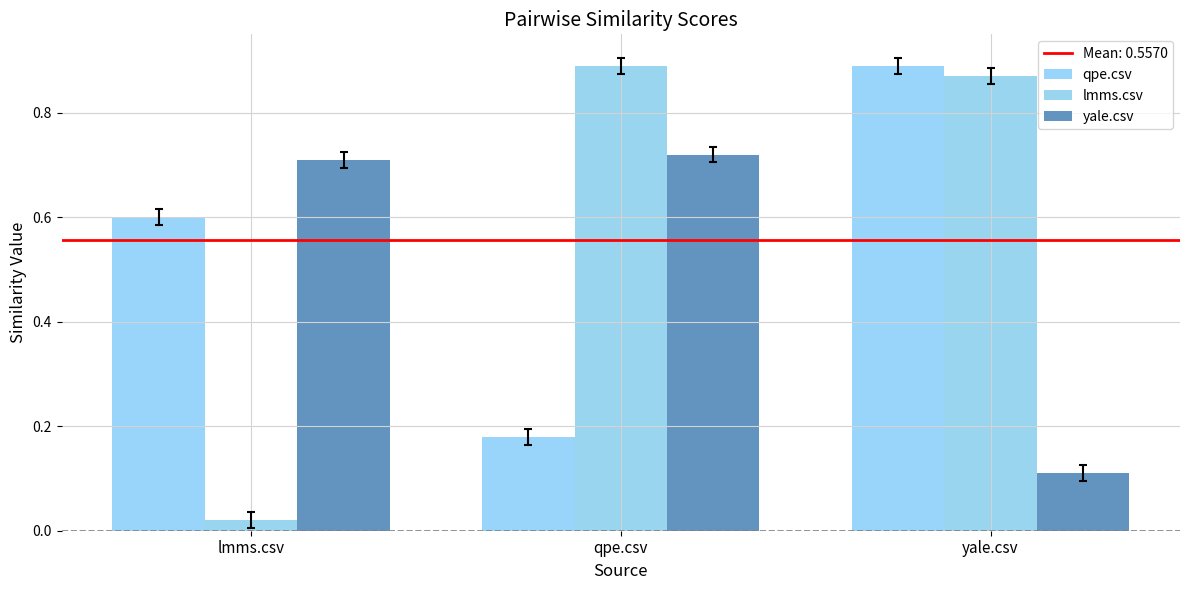

Reading left to right, extract all data points from this chart.

qpe.csv: 0.6	0.2	0.9
lmms.csv: 0.0	0.9	0.9
yale.csv: 0.7	0.7	0.1